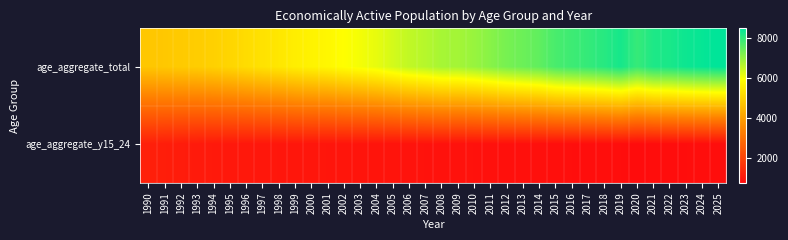

Rank the series by their average value, from lowest to highest.

age_aggregate_y15_24, age_aggregate_total